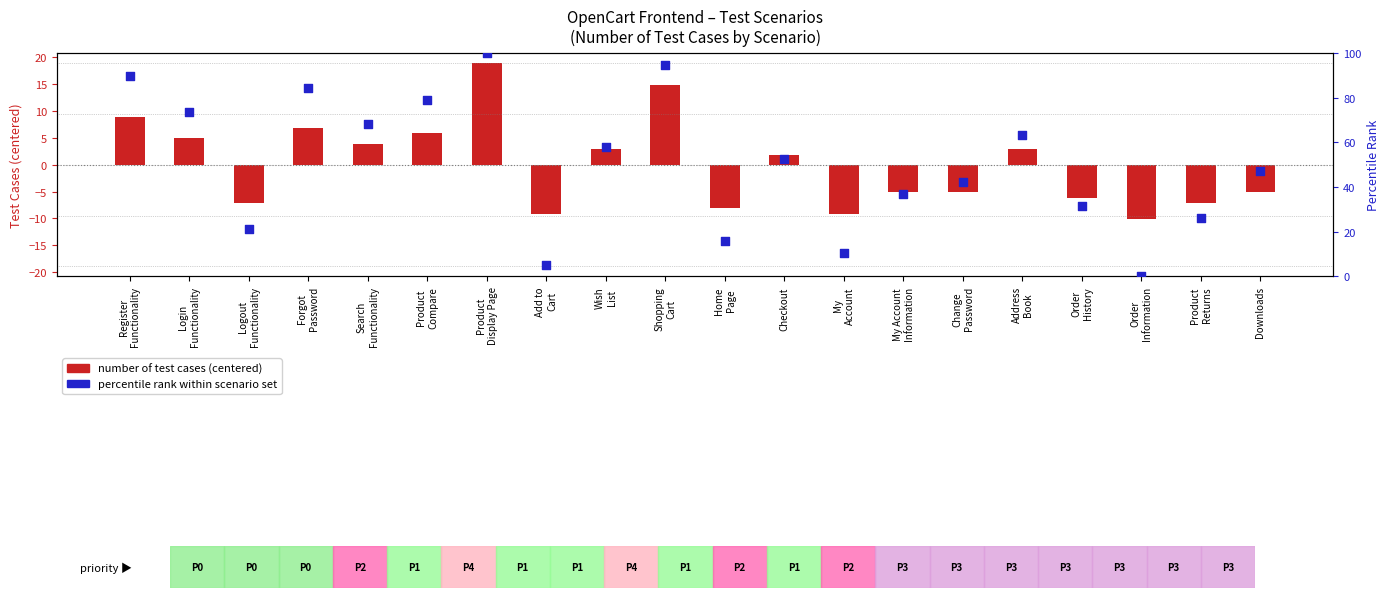

What is the total value across all series at Home
Page?

7.7